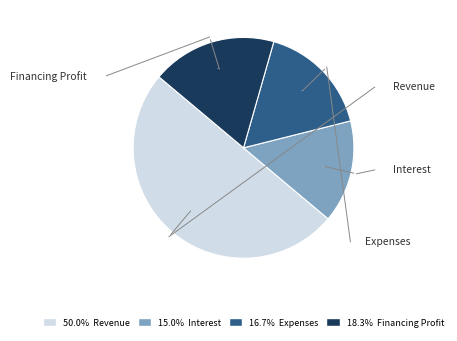

What is the total percentage of Expenses and Interest?

31.7%